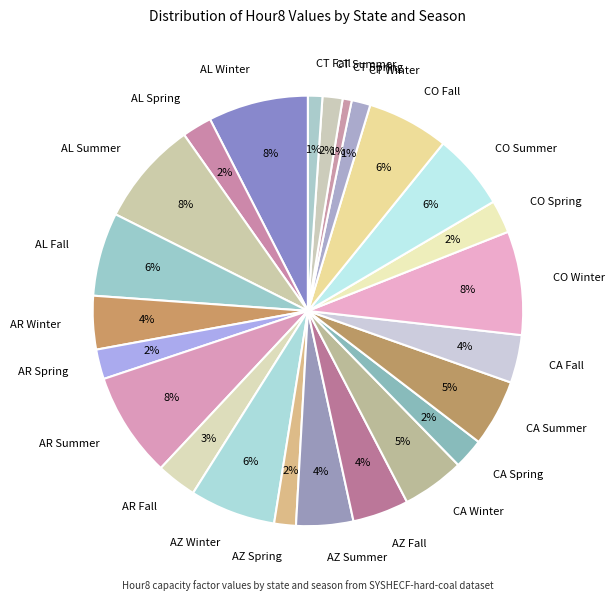

Which has a higher value, AZ Spring or AZ Fall?

AZ Fall